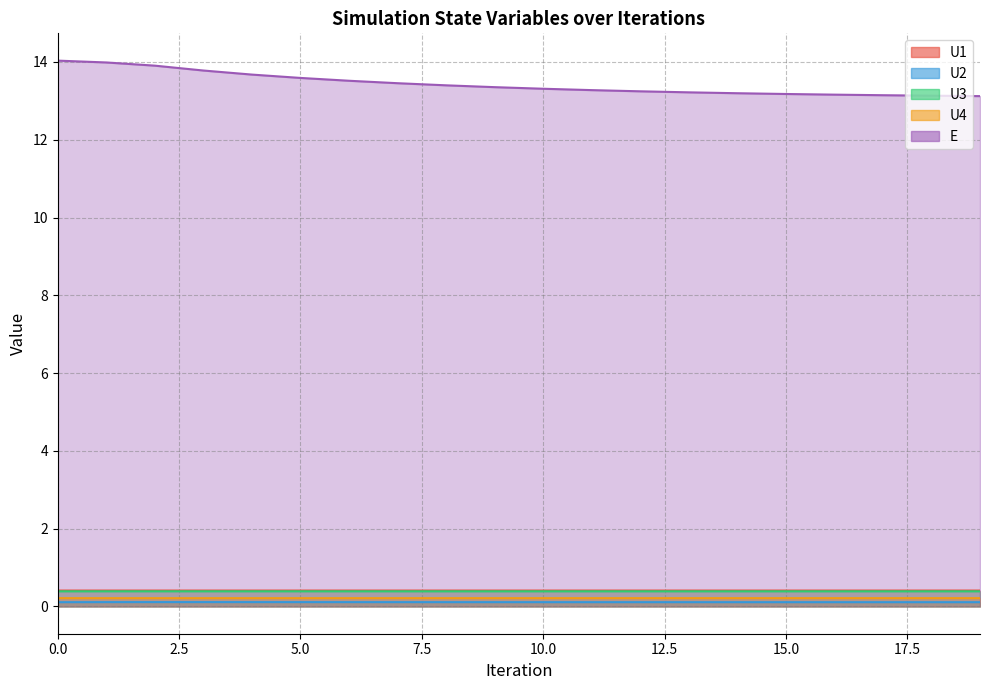

What is the spread (max minus min) of values at 18?

13.0